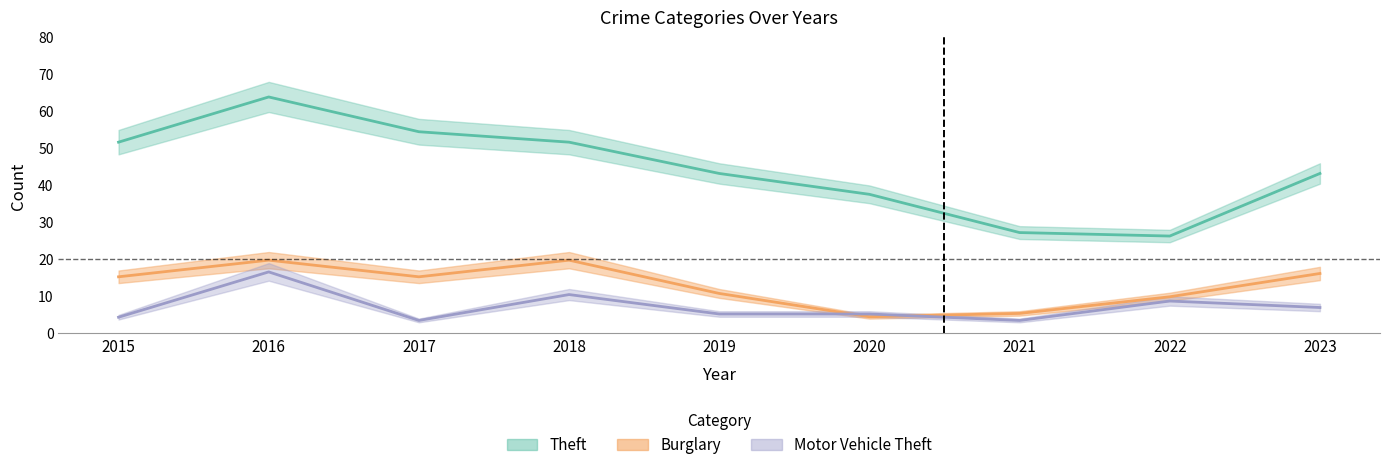

True or false: Theft has a value of 37.6 at 2020.

True